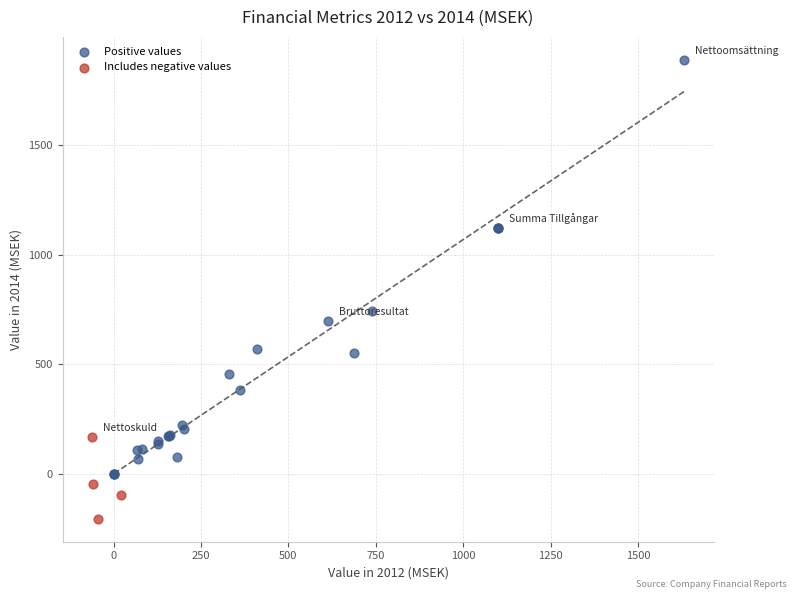

Which series reaches the minimum Y coordinate?

Includes negative values